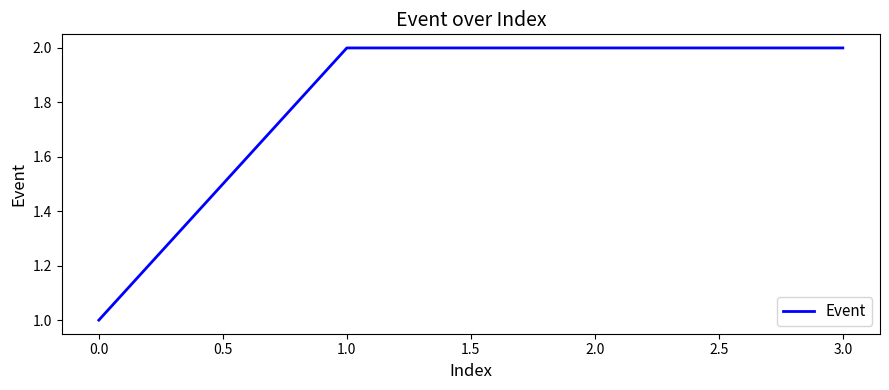

Does the chart have visible grid lines?

No